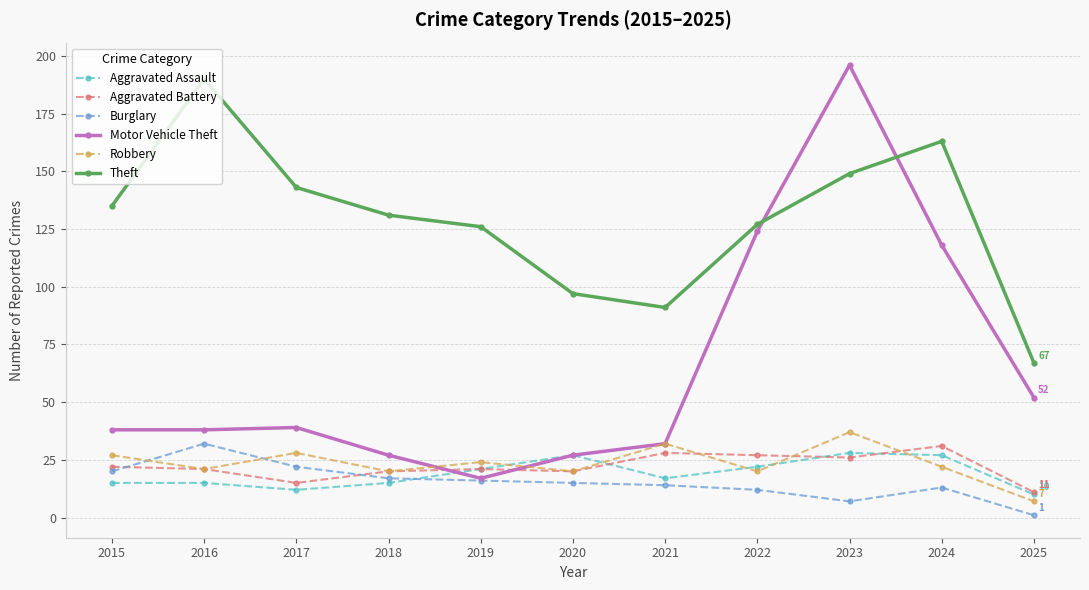

What is the maximum value for Robbery?

37